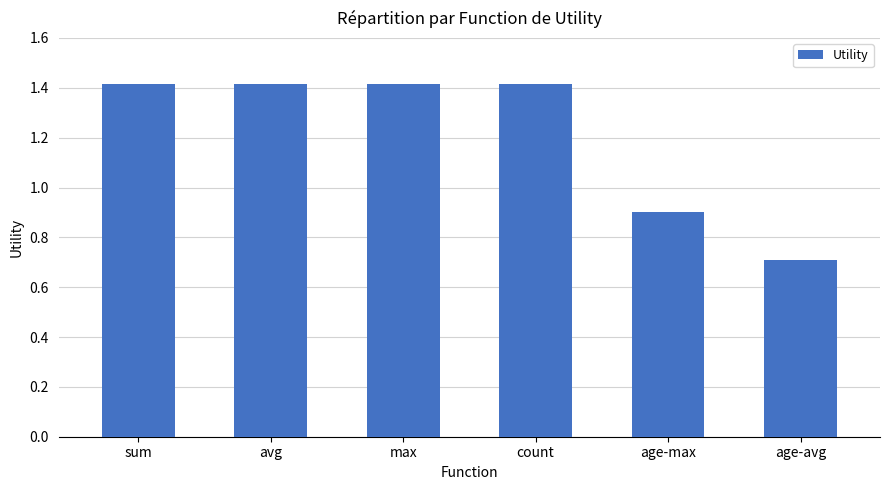

What is the label of the 5th bar from the left?

age-max